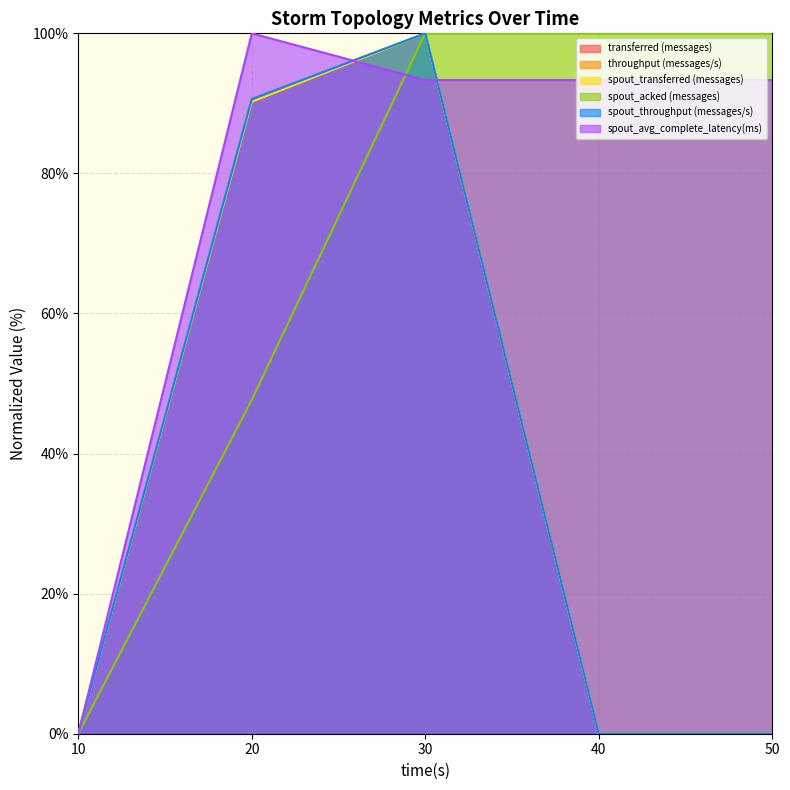

What is the difference between the maximum and second lowest values in the spout_throughput (messages/s) series?

100.0